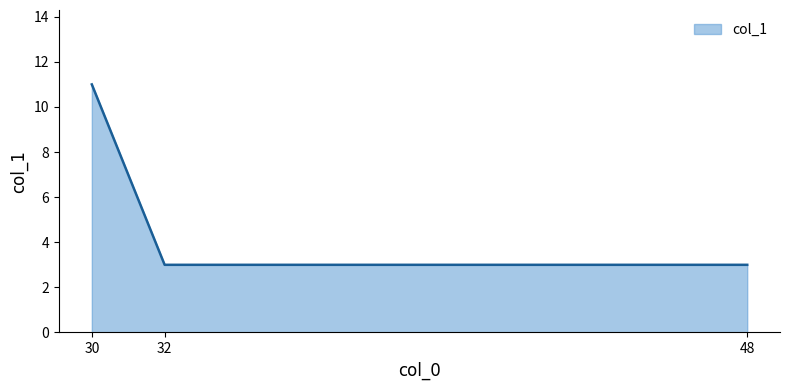

What is the greatest value displayed?

11